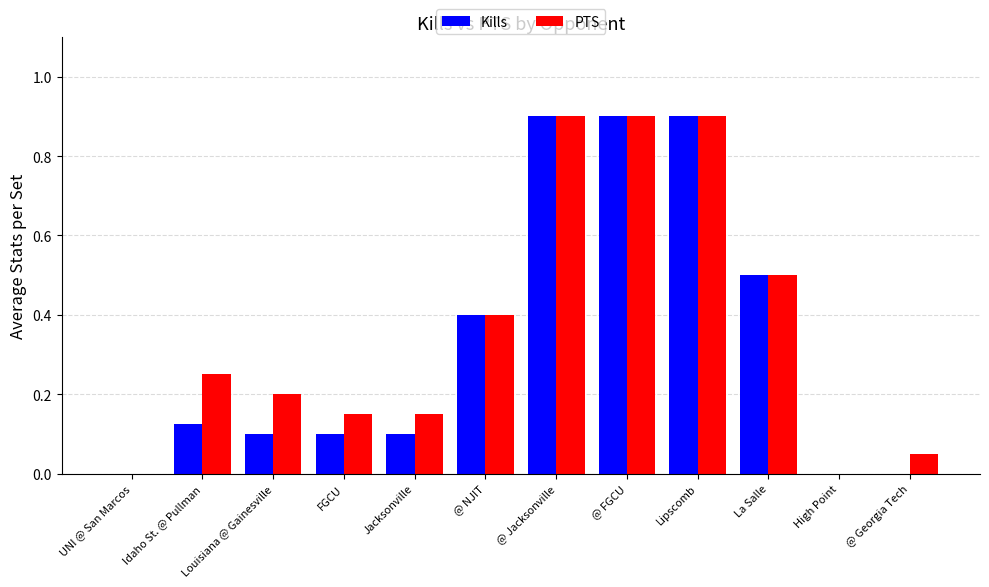

Is the value of PTS at Louisiana @ Gainesville greater than the value of Kills at Idaho St. @ Pullman?

Yes